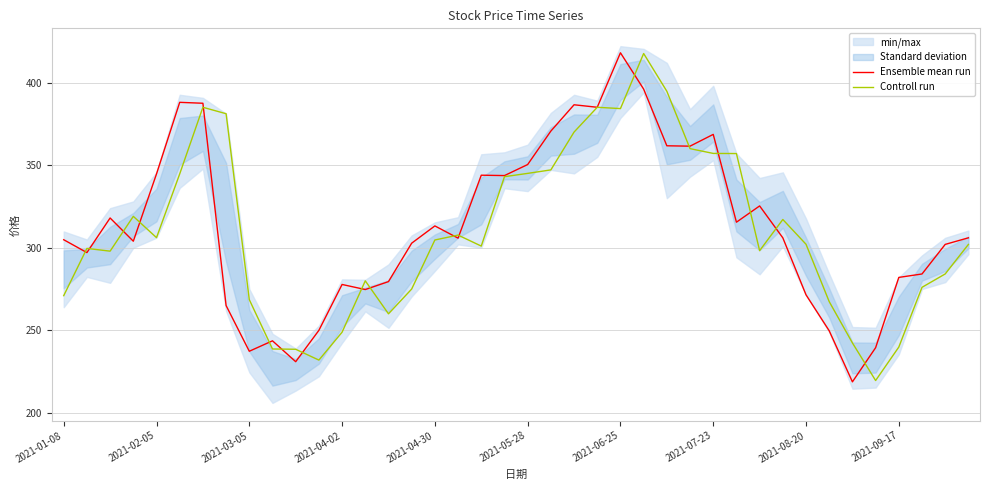

True or false: Controll run has a value of 302.1 at 2021-08-20.

True